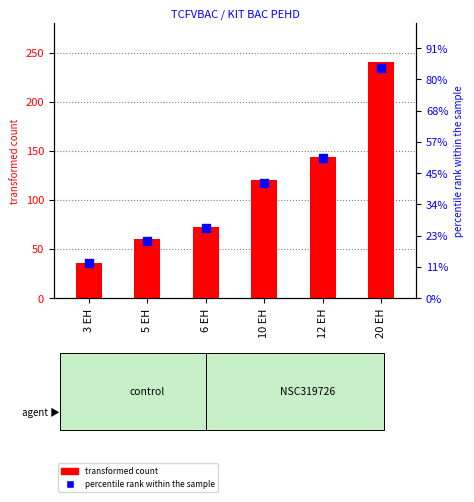

Which series contains the lowest Y value?

percentile rank within the sample